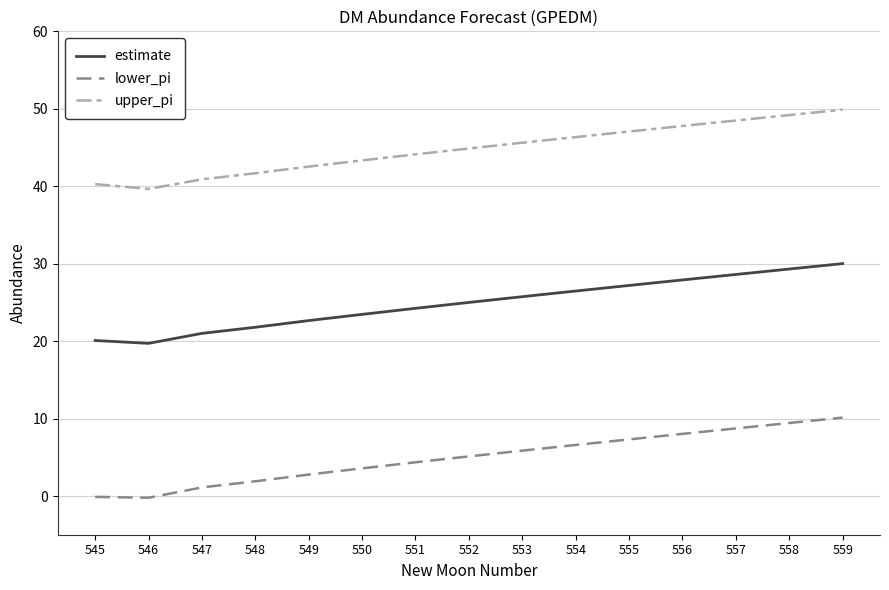

Count the number of data series in this chart.

3